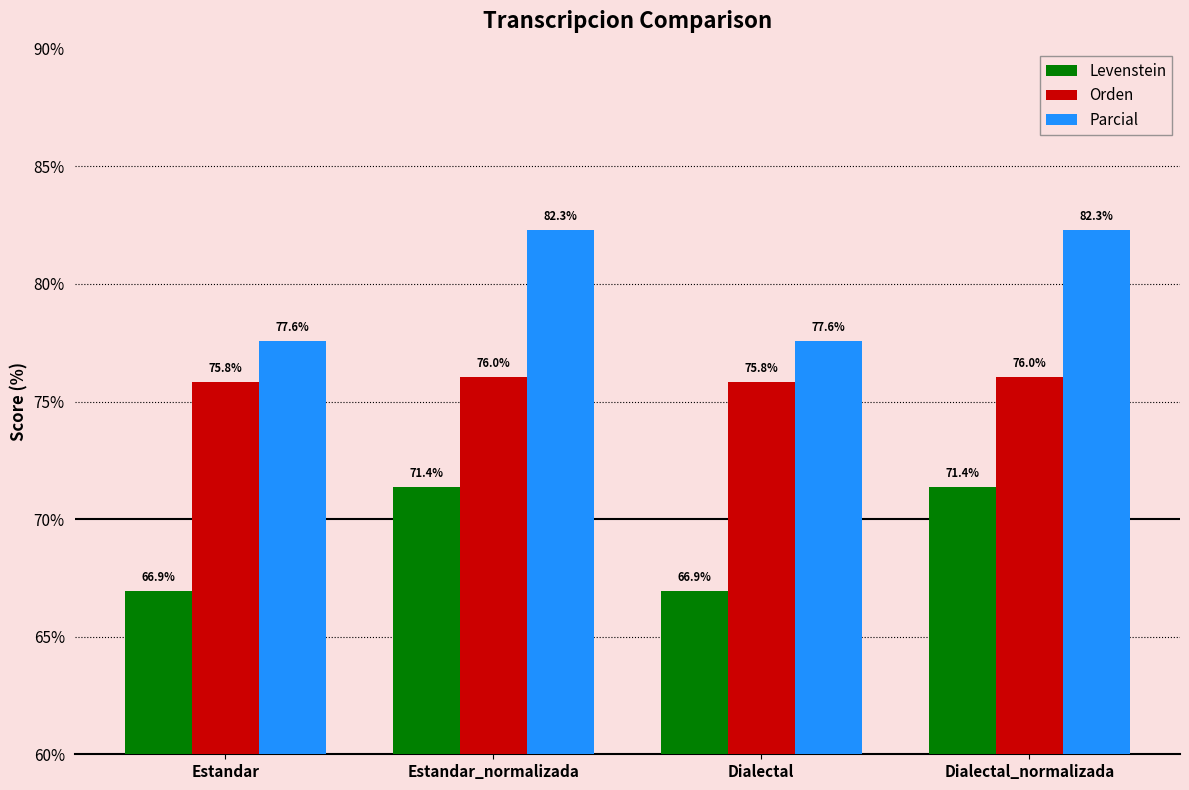

What is the minimum value shown in the chart?

66.9